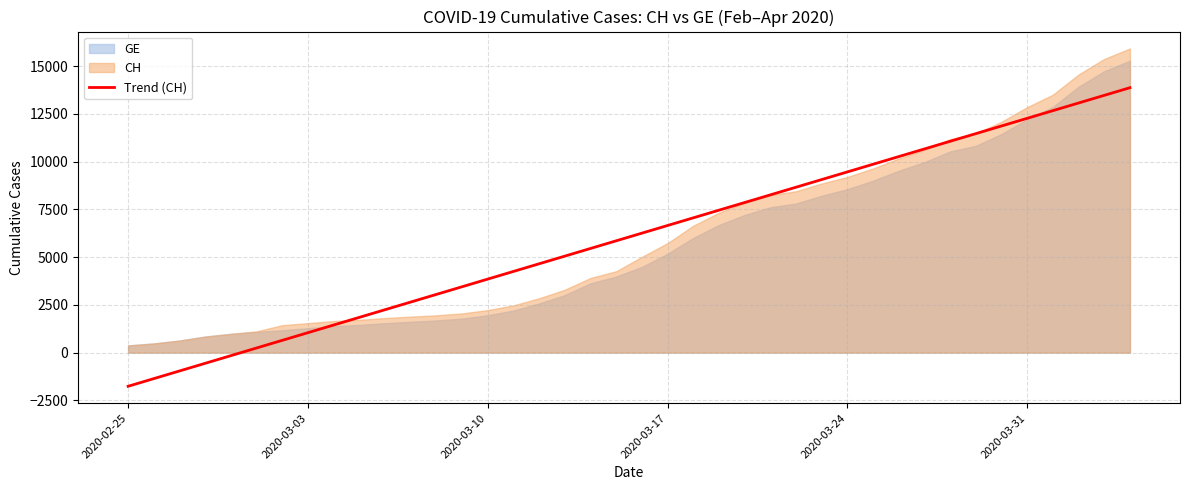

What is the maximum value for Trend (CH)?

13870.3